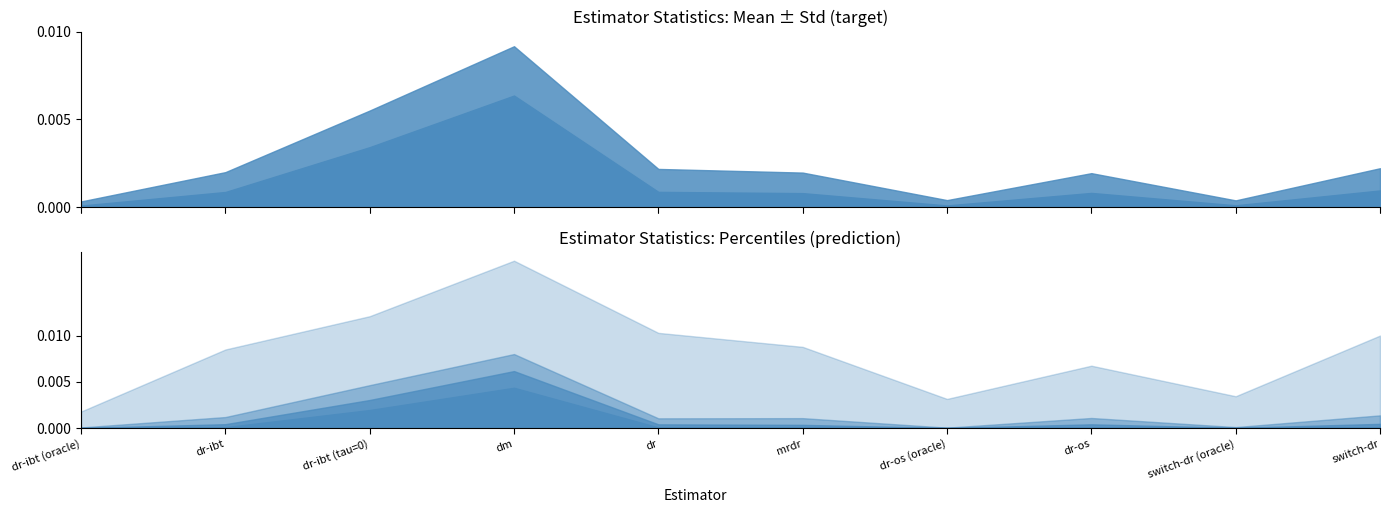

True or false: mean+std and max intersect in this chart.

False